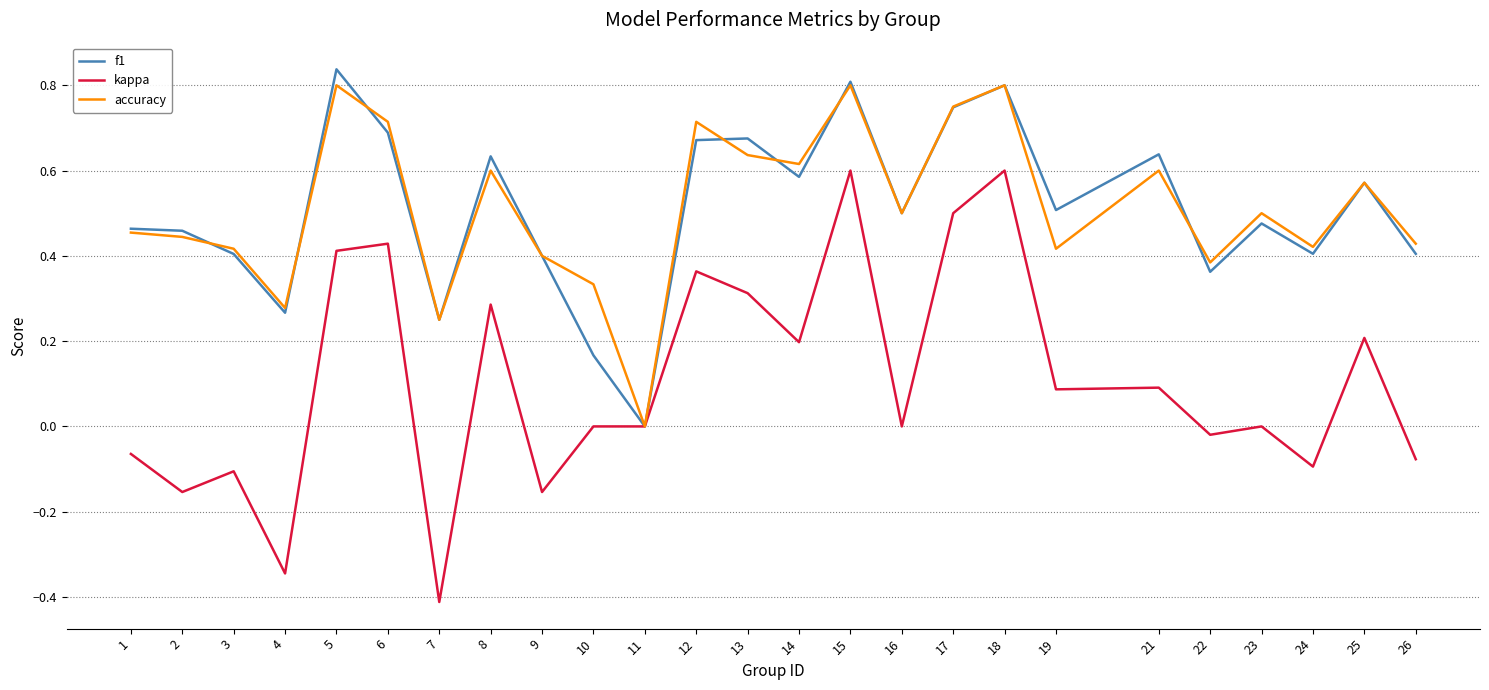

What is the smallest value displayed?

-0.4